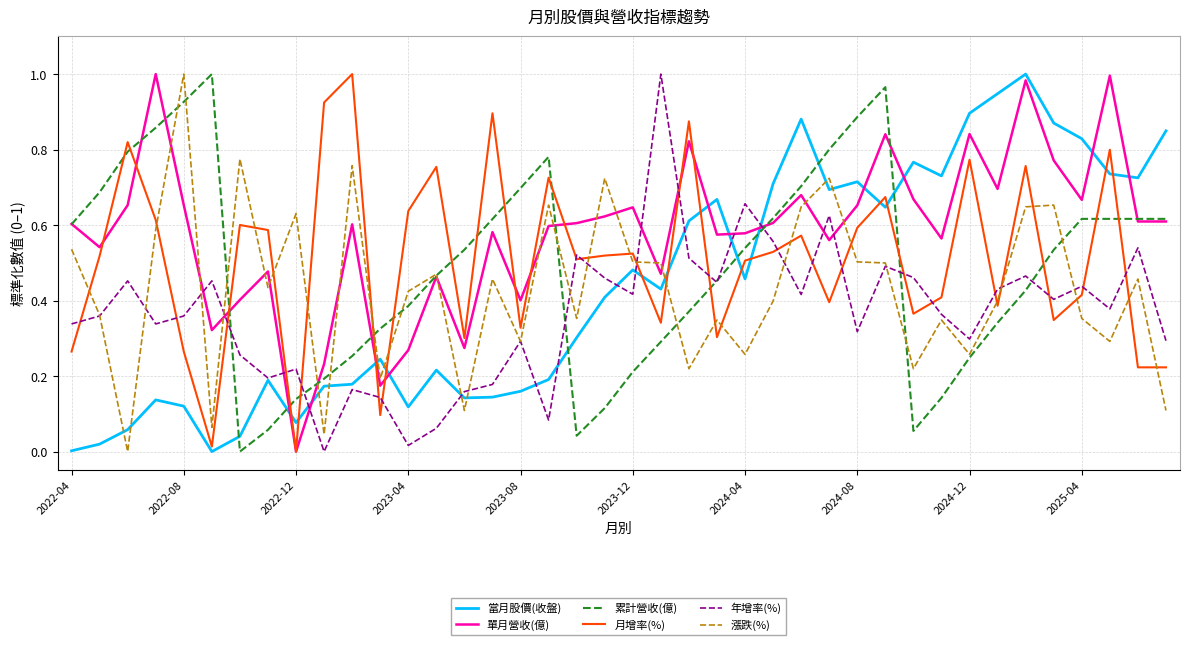

Which series has the largest total across all categories?

單月營收(億)